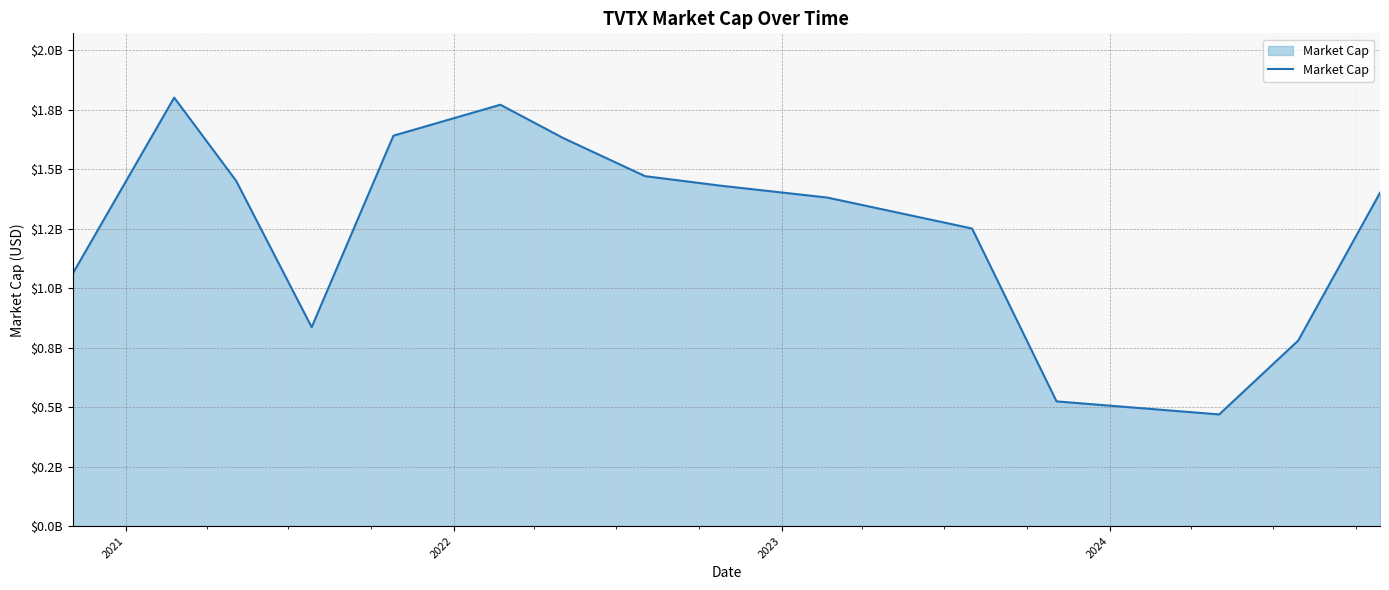

True or false: the data has more than 1 interior local peaks.

True